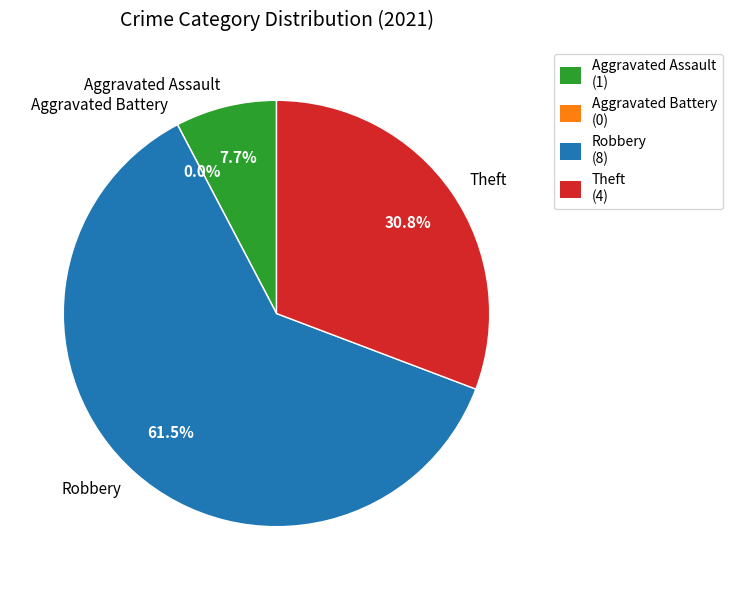

Which has a higher value, Robbery or Aggravated Assault?

Robbery